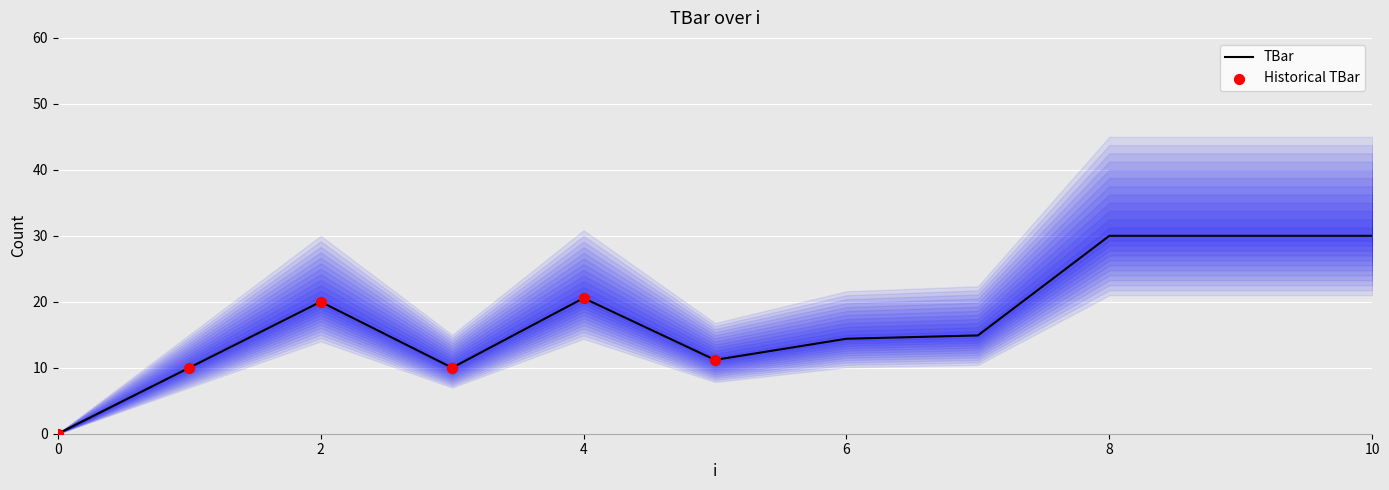

What is the ratio of the value at 10 to the value at 4?

1.5